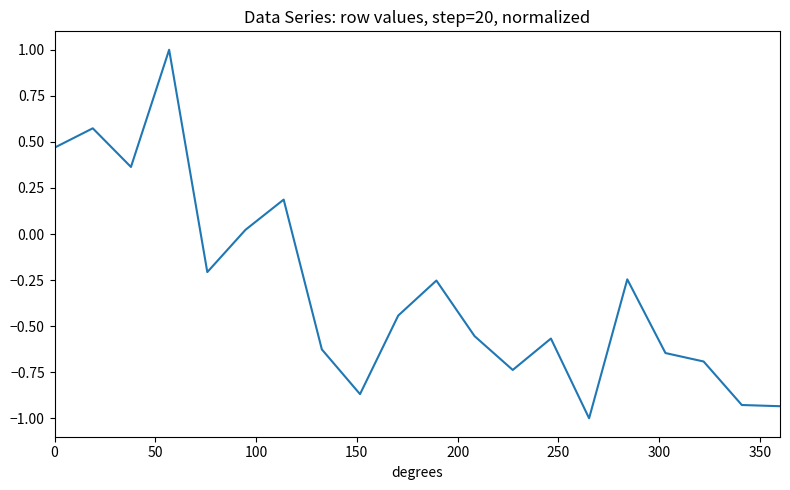

What is the difference between the maximum and minimum values?

2.0